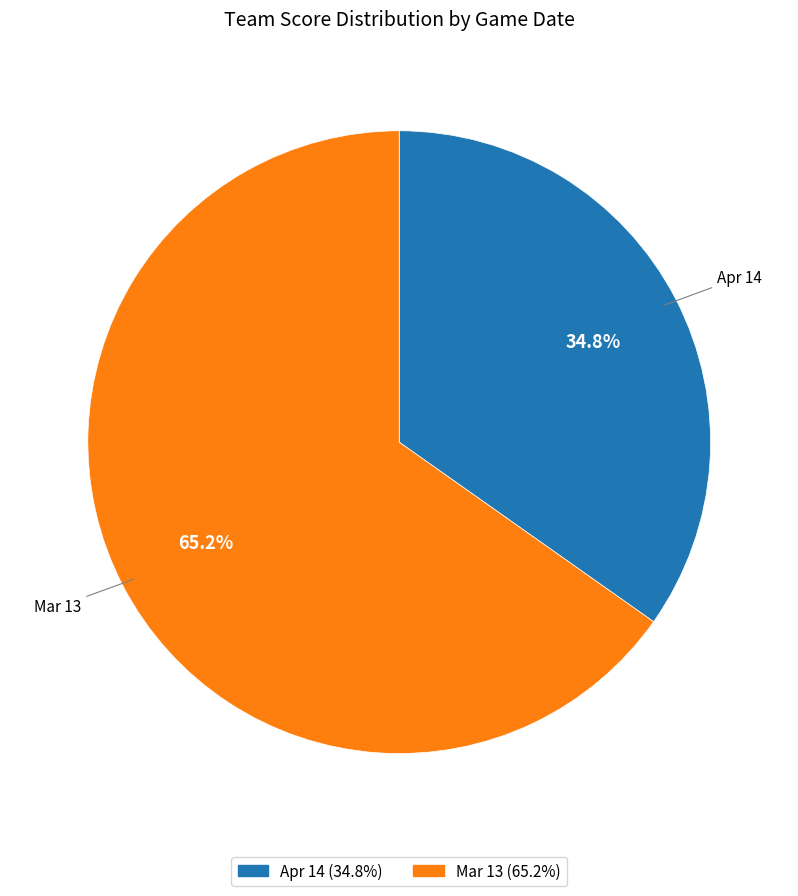

Approximately how many times larger is the value at Apr 14 compared to Mar 13?

0.5